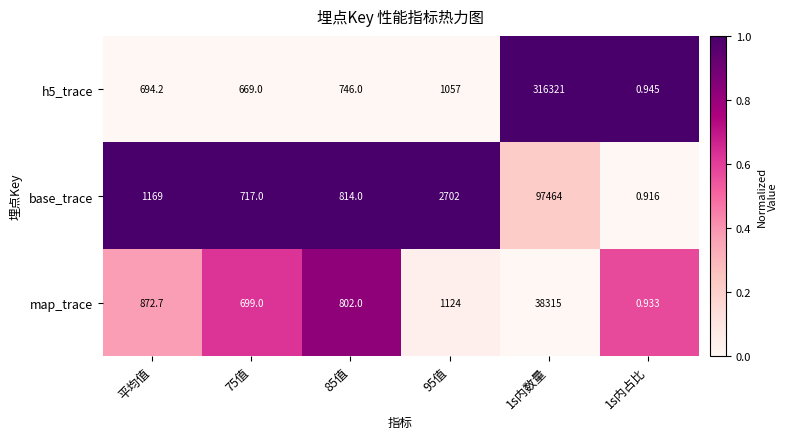

Which series changed the most between 平均值 and 1s内占比?

base_trace